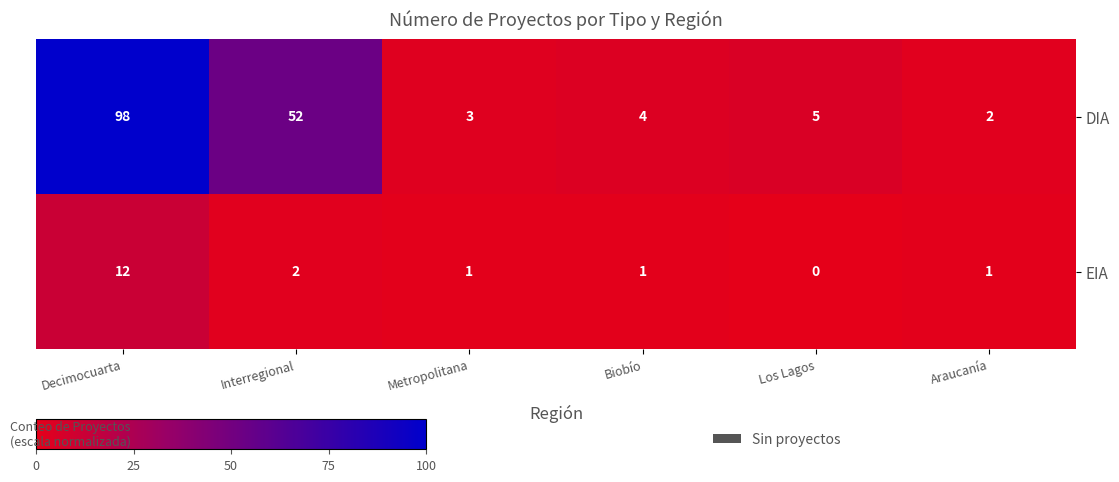

Reading right to left, extract all data points from this chart.

DIA: Araucanía=2	Los Lagos=5	Biobío=4	Metropolitana=3	Interregional=52	Decimocuarta=98
EIA: Araucanía=1	Los Lagos=0	Biobío=1	Metropolitana=1	Interregional=2	Decimocuarta=12